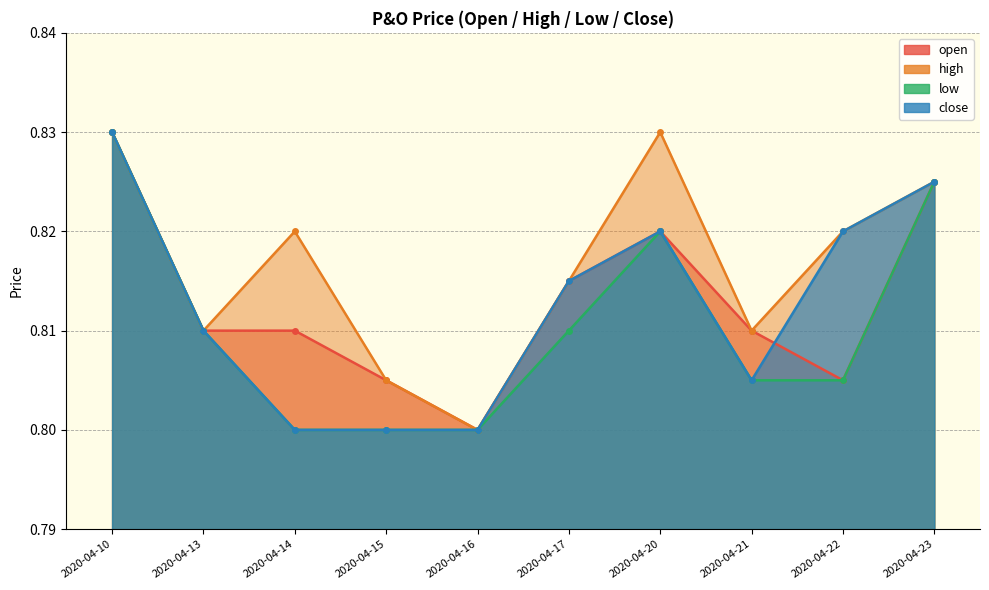

Which series changed the most between 2020-04-13 and 2020-04-21?

low